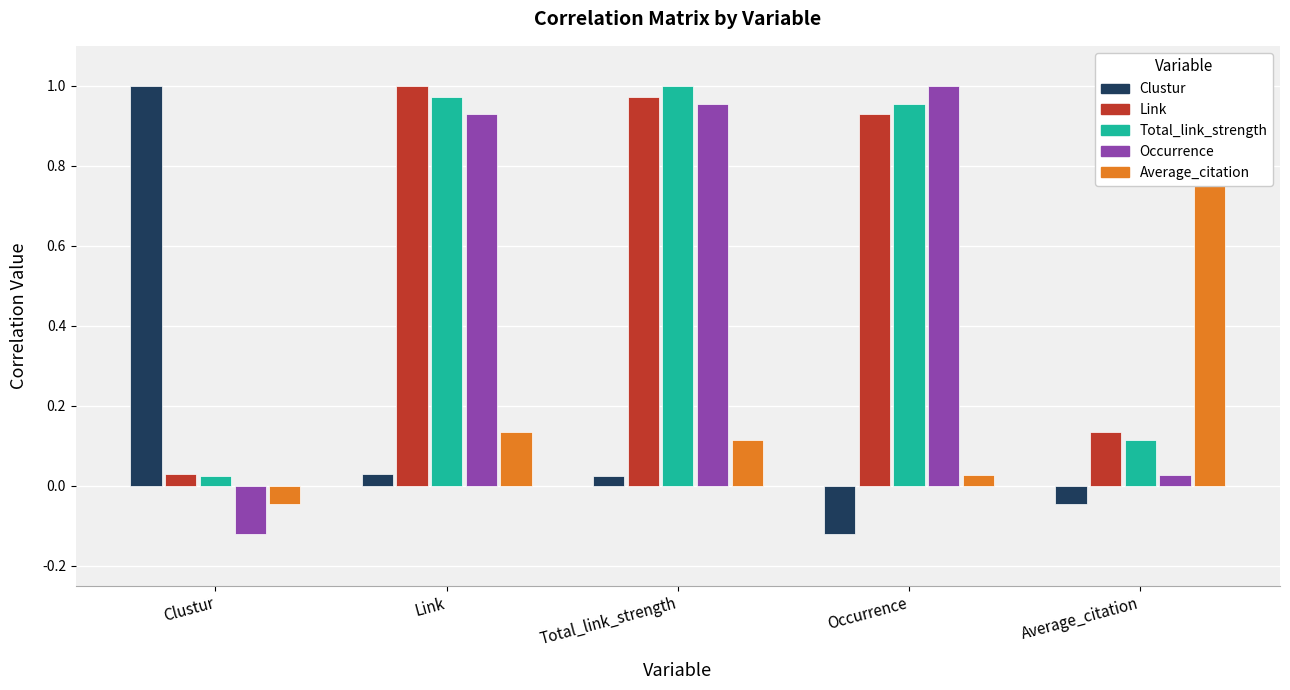

What is the total value across all series at Link?

3.1